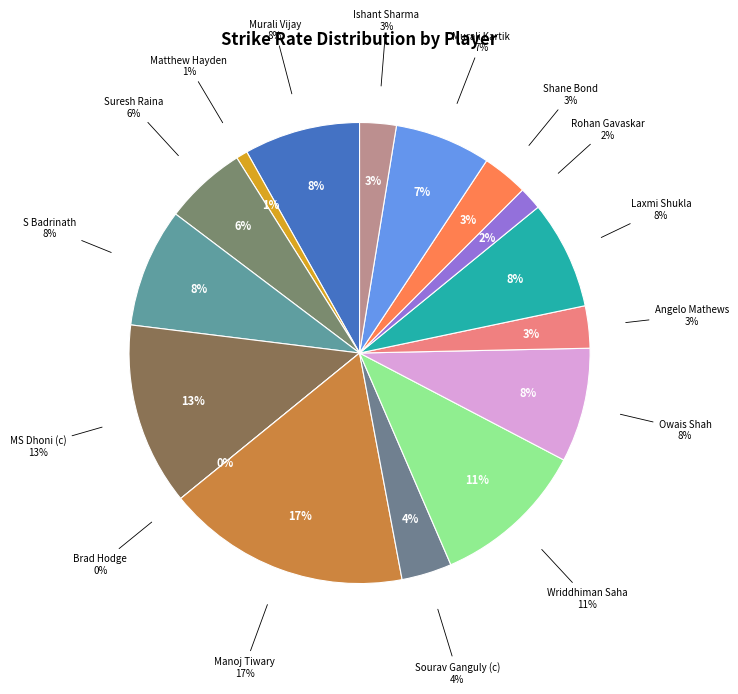

Between Owais Shah and S Badrinath, which is larger?

S Badrinath